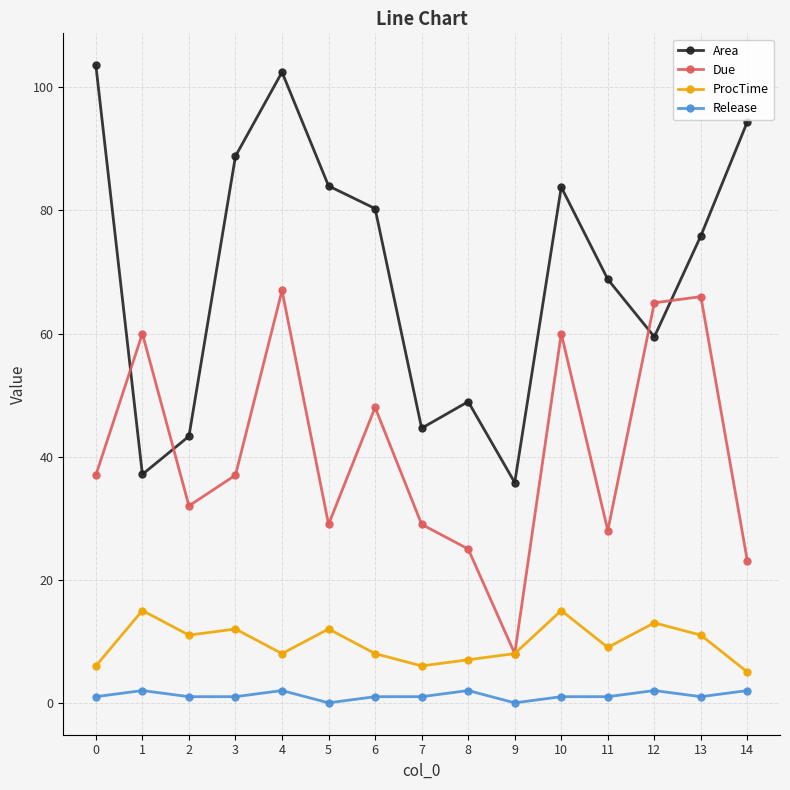

What is the value of the Area point at the 9th from the left?

48.9